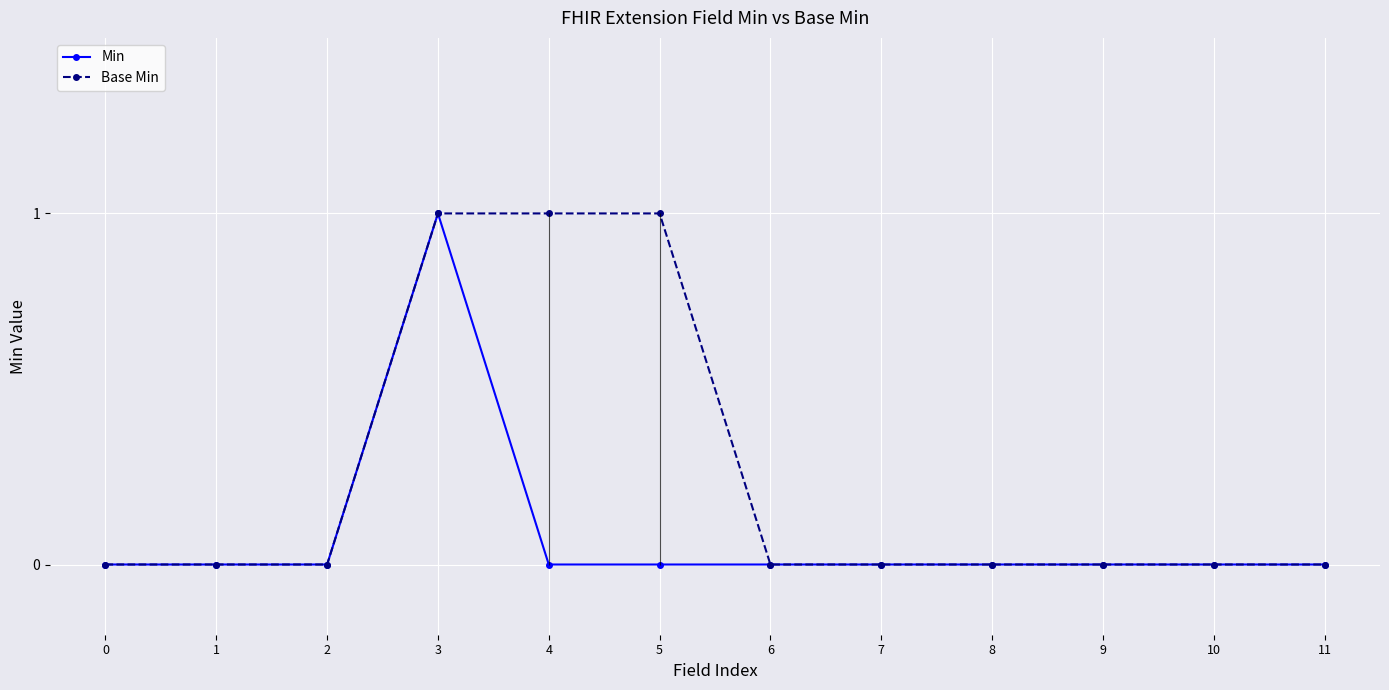

What is the value of the Min point at the 4th from the left?

1